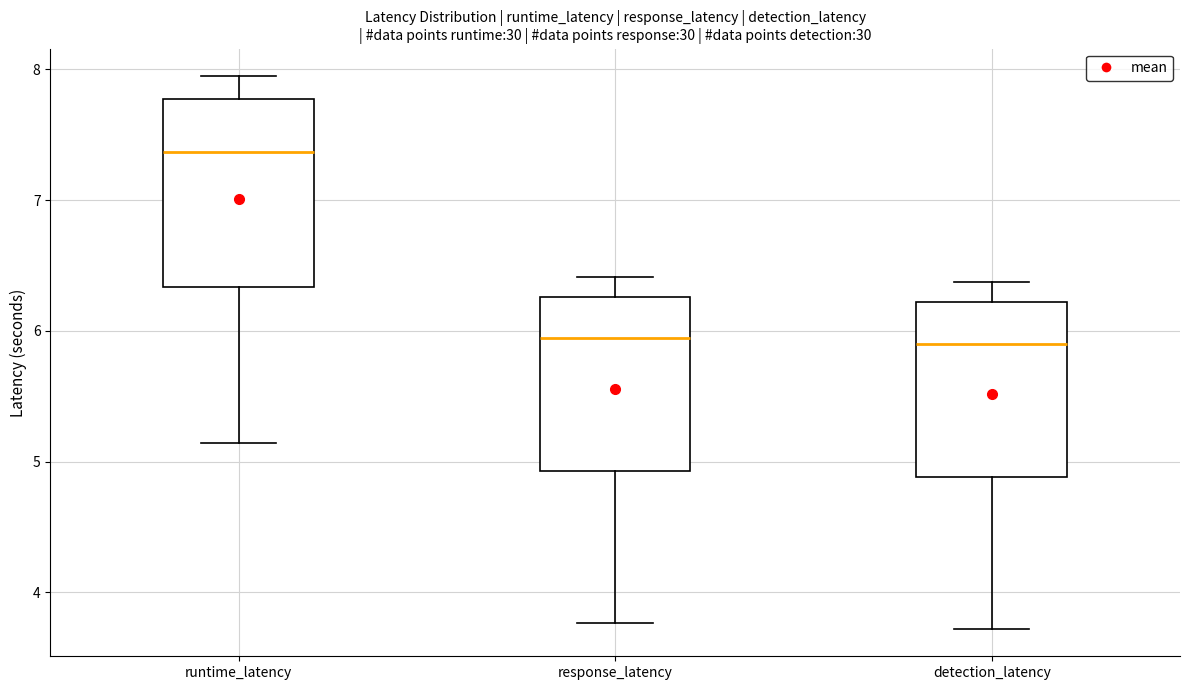

Reading left to right, read every box against the y-axis: the position of its median line, the range the box covers, and the ends of its whiskers. The values are not printed on the chart, so give them approximately, as read against the axis.

runtime_latency: median 7.4, box 6.3 to 7.8, whiskers 5.1 to 7.9
response_latency: median 5.9, box 4.9 to 6.3, whiskers 3.8 to 6.4
detection_latency: median 5.9, box 4.9 to 6.2, whiskers 3.7 to 6.4